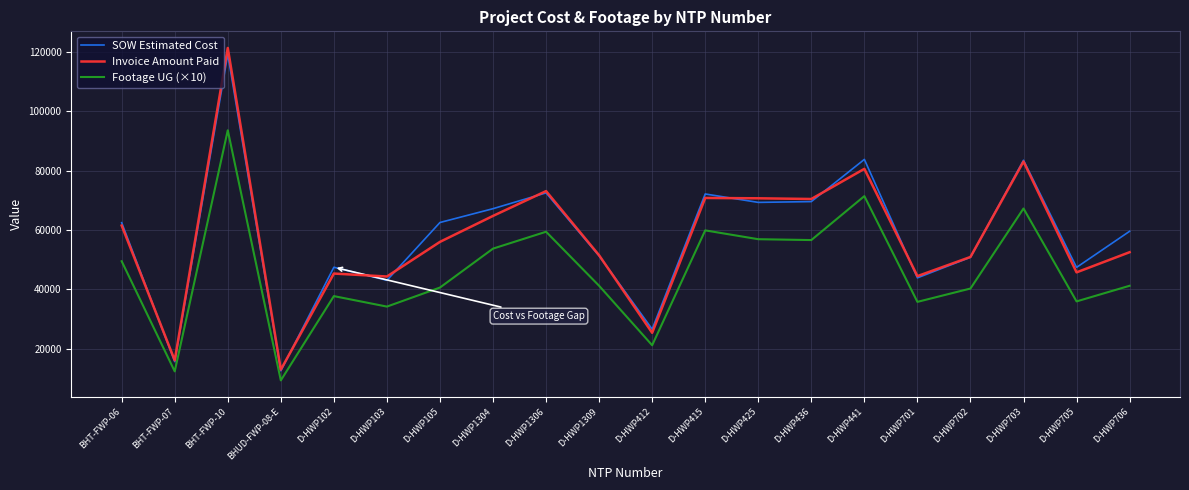

What position from the left is D-HWP412?

11